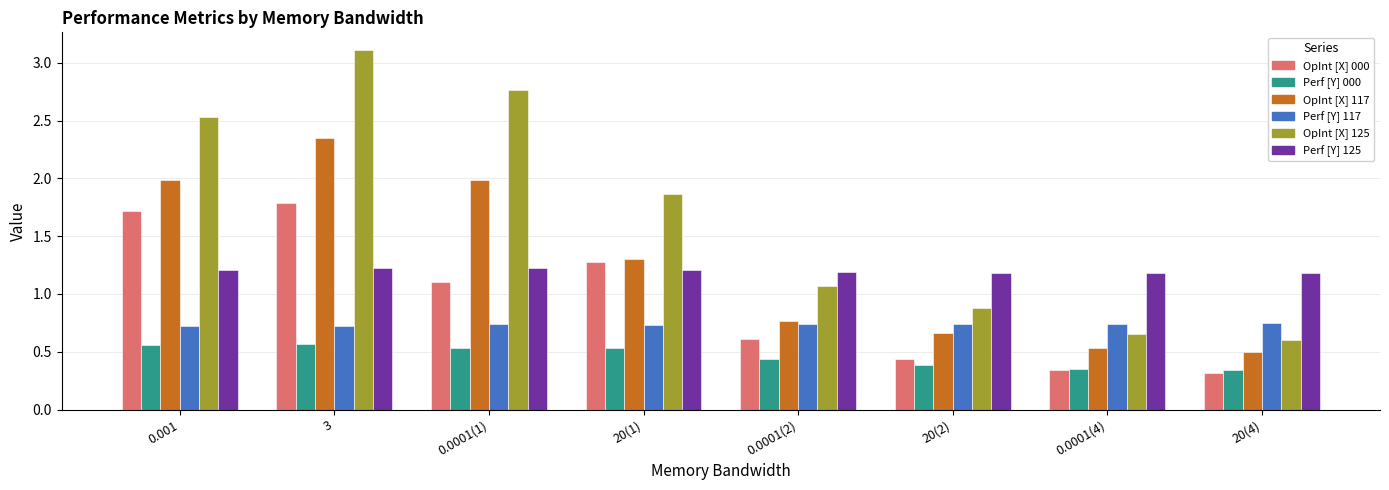

Which series has the widest spread of values?

OpInt [X] 125